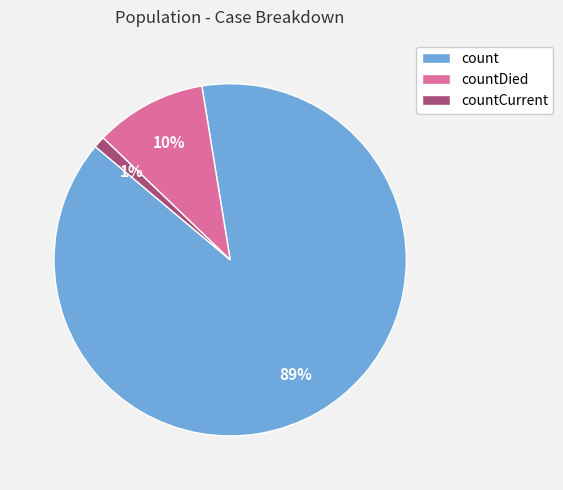

To the nearest percent, what is the average slice percentage?

33%